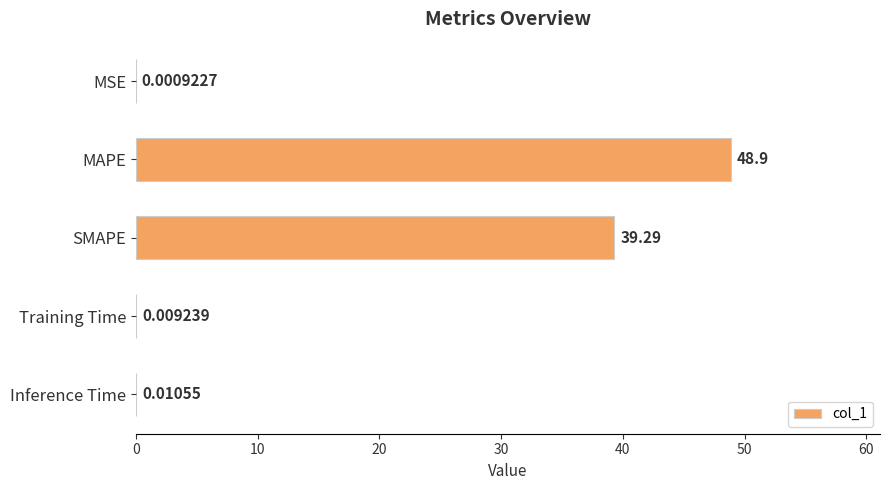

Which label corresponds to the largest value in the chart?

MAPE